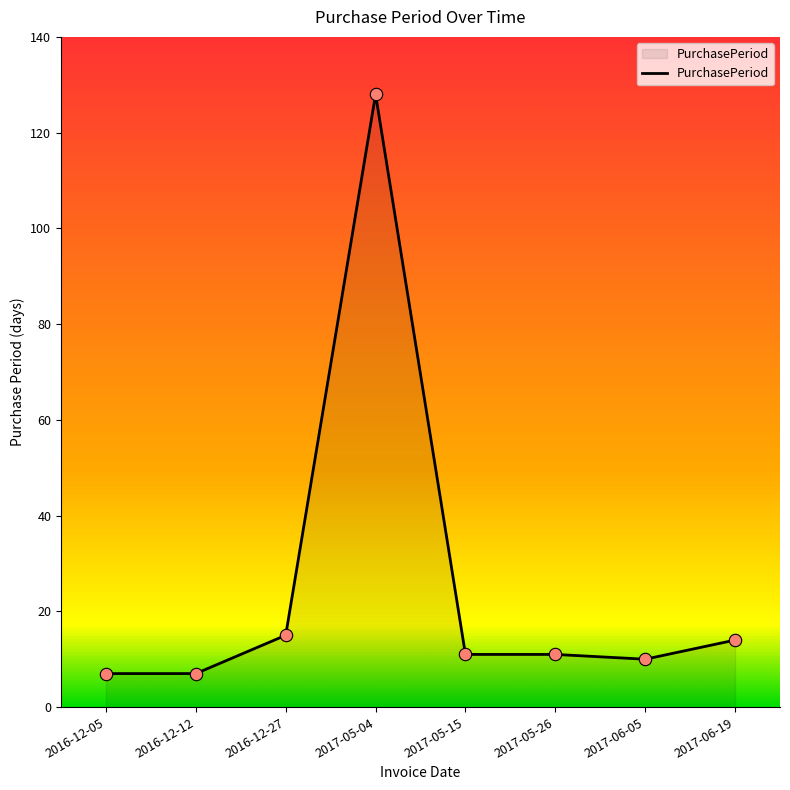

Approximately how many times larger is the value at 2016-12-27 compared to 2017-06-19?

1.1